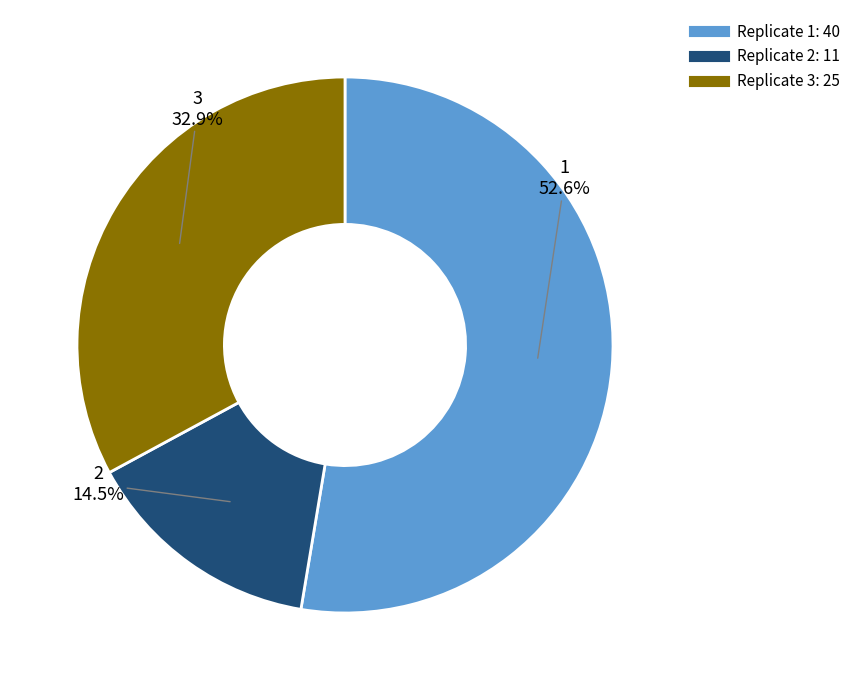

To the nearest percent, what is the average slice percentage?

33%